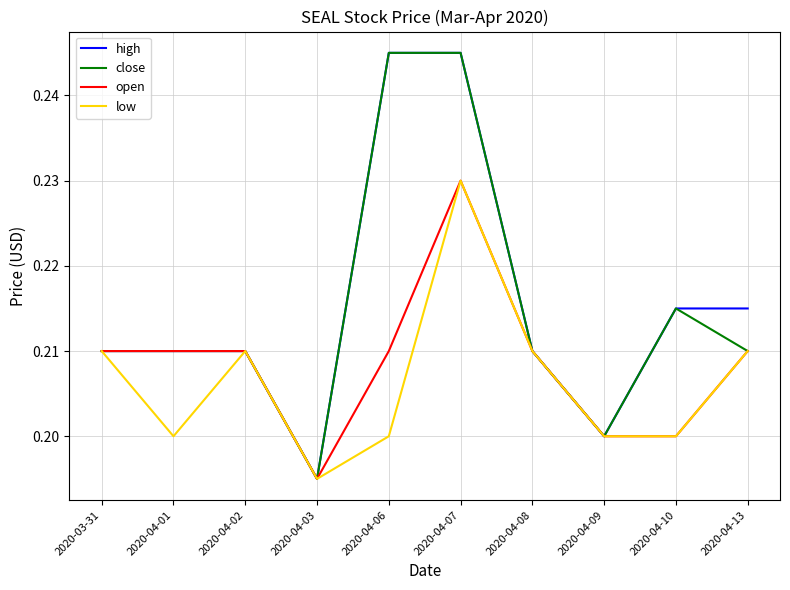

At which category is the sum across all series the highest?

2020-04-07